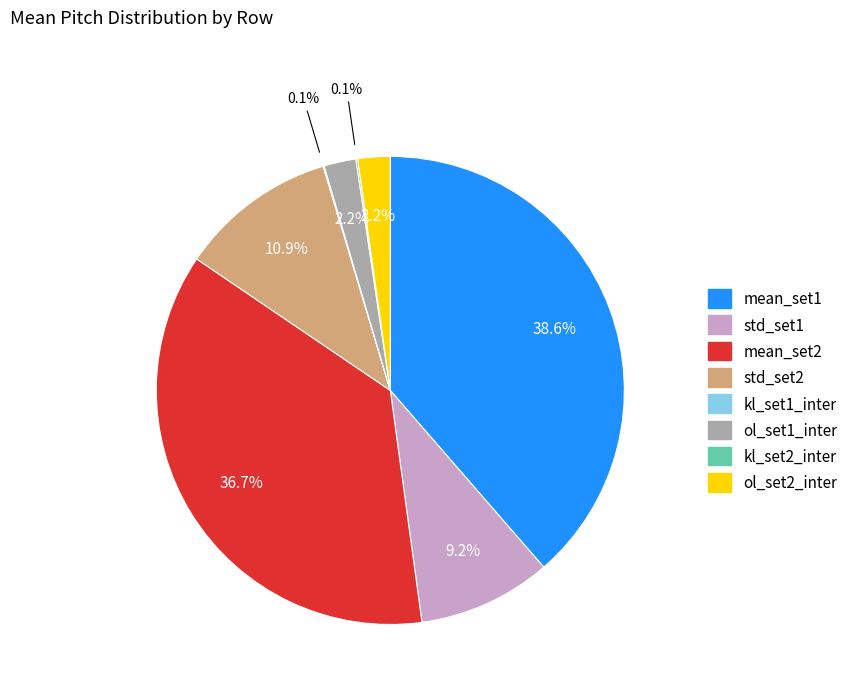

What portion of the pie excludes mean_set2?

63.3%